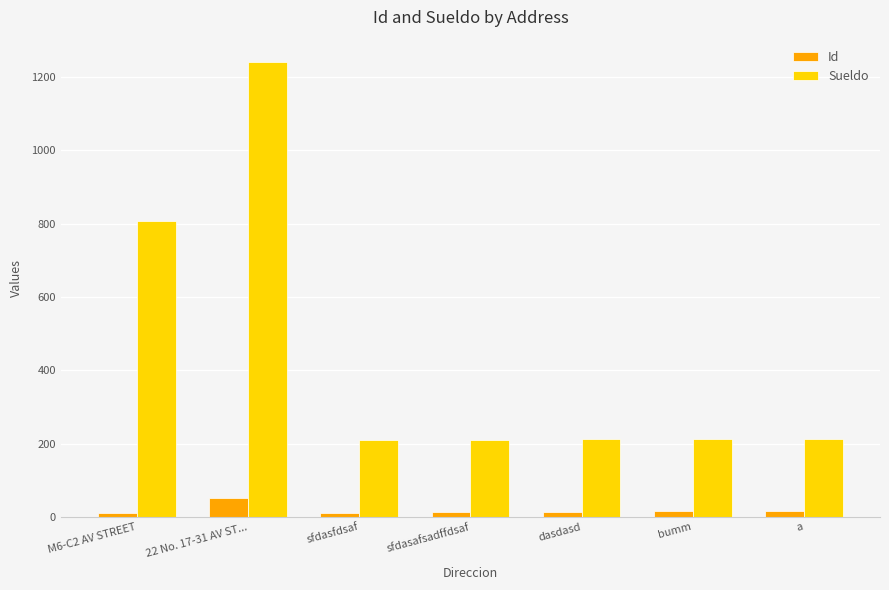

What is the average value of the Sueldo series?

444